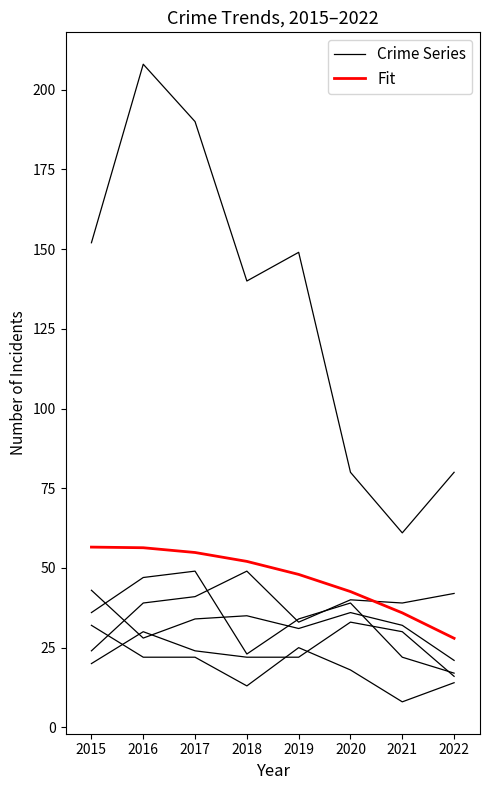

What is the sum of the Crime Series values at 2017 and 2020?

57.0